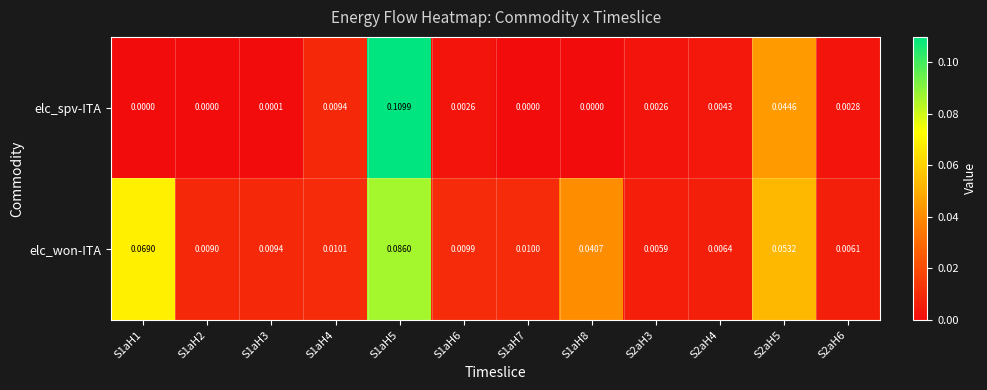

Rank the series by their average value, from highest to lowest.

elc_won-ITA, elc_spv-ITA